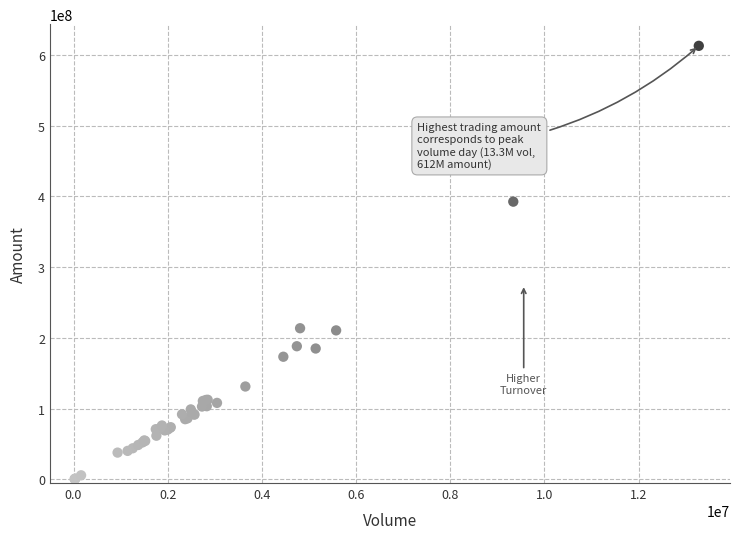

What Y value in the scatter plot is closest to 306609591?

392457632